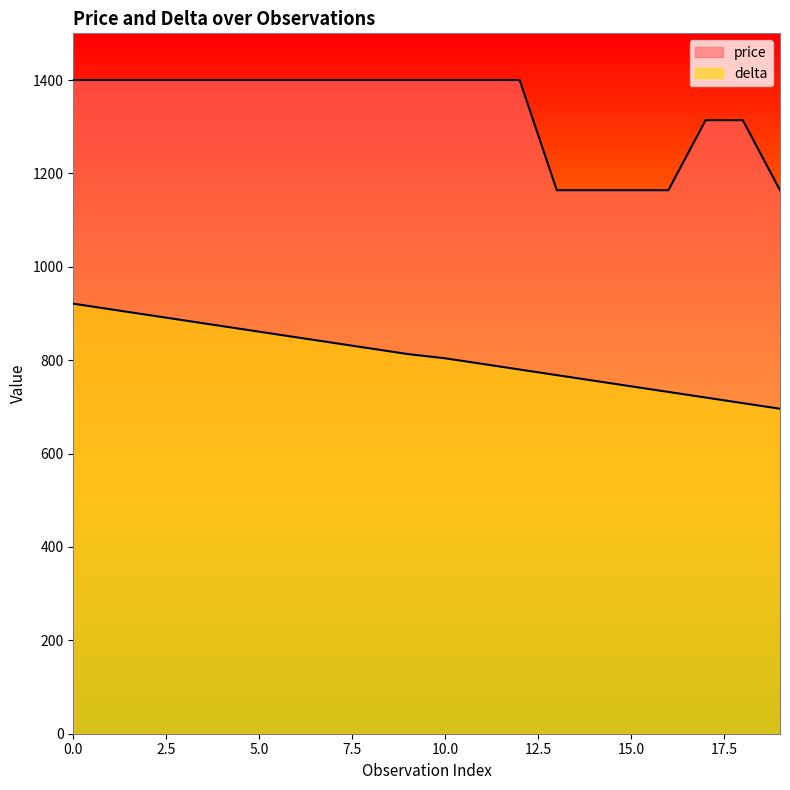

Read the price value at 0, to the nearest 5.

1400